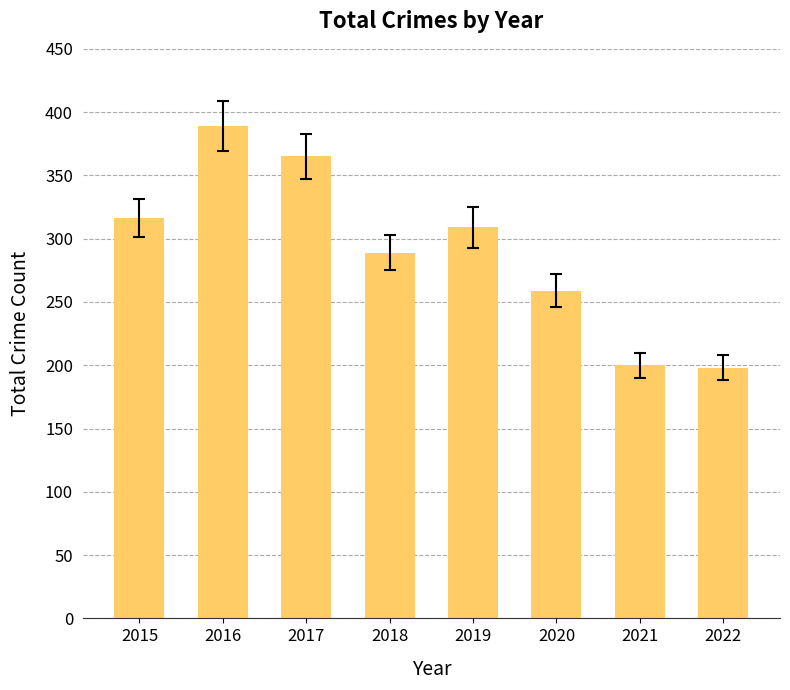

Where is the data nearest to the value 293?

2018